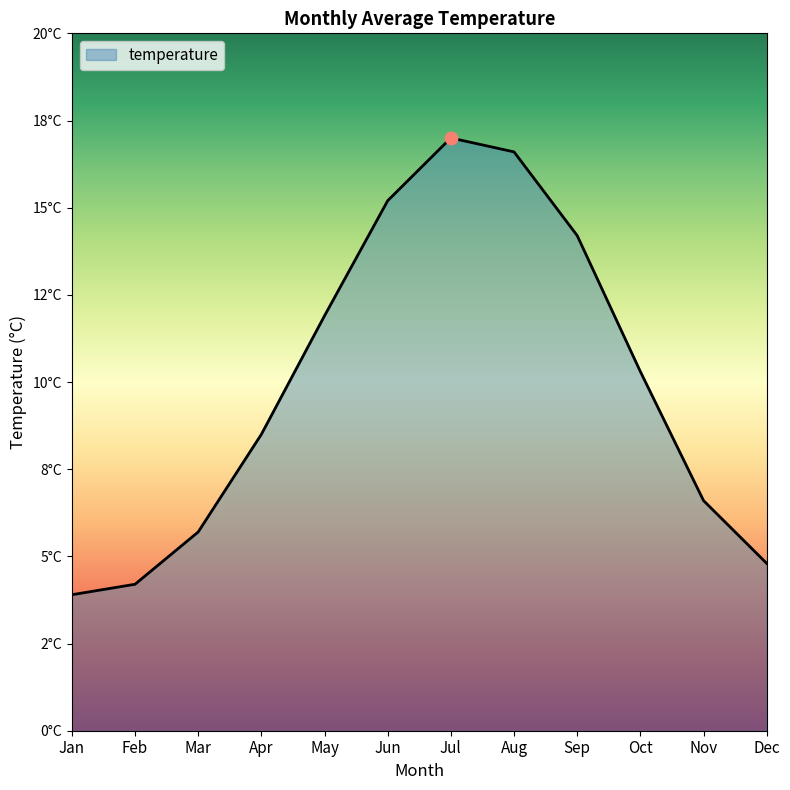

What is the change in value from May to Aug?

+4.7